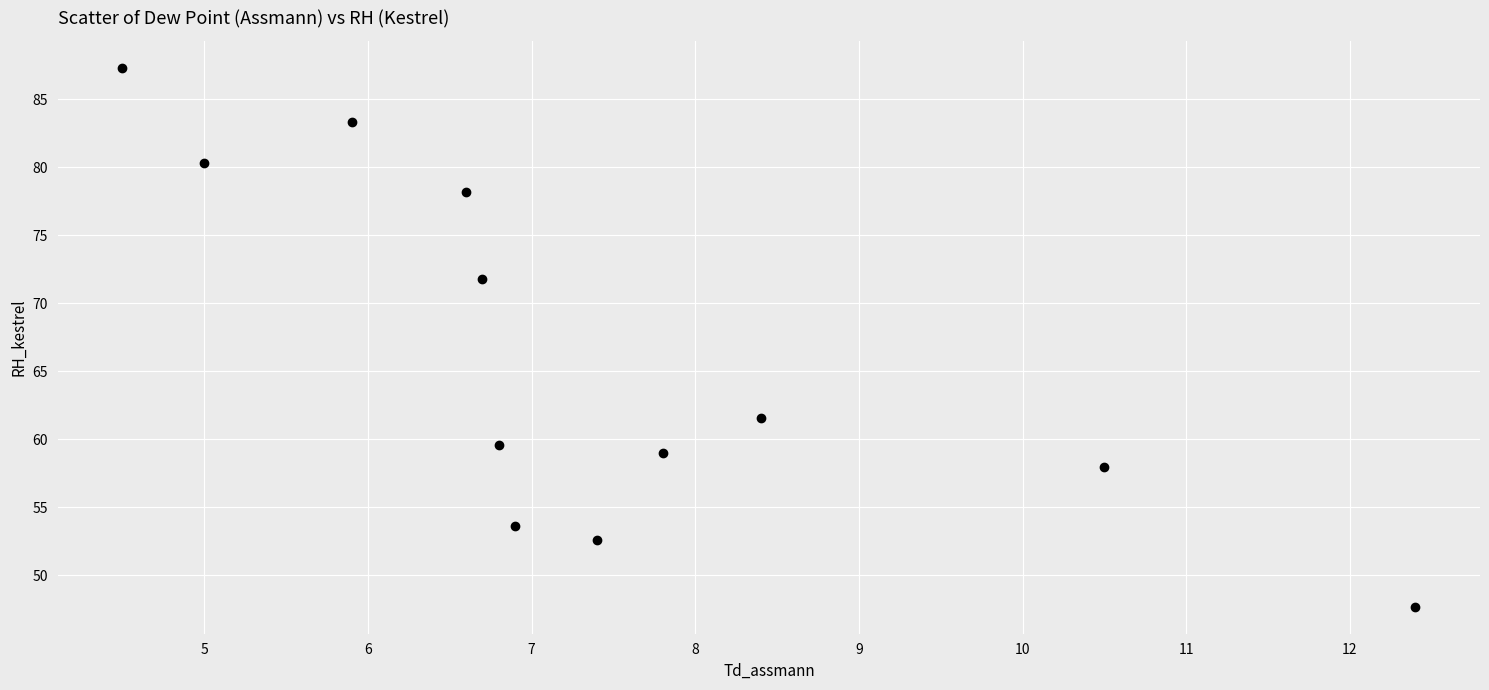

What Y value in the scatter plot is closest to 67?

71.8